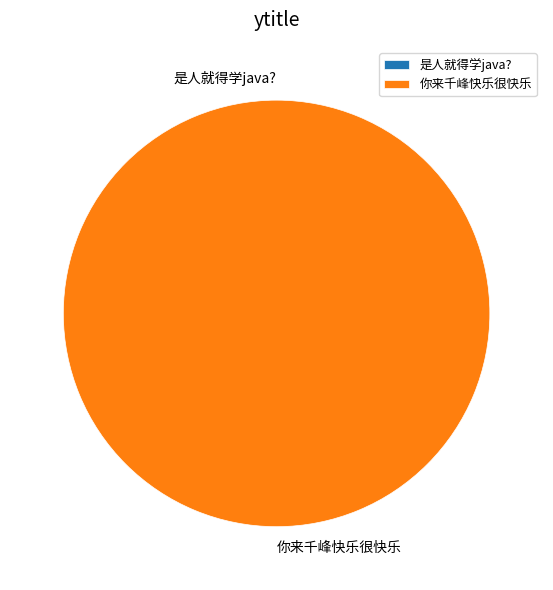

To the nearest percent, what is the difference between the 你来千峰快乐很快乐 and 是人就得学java? slice percentages?

100%